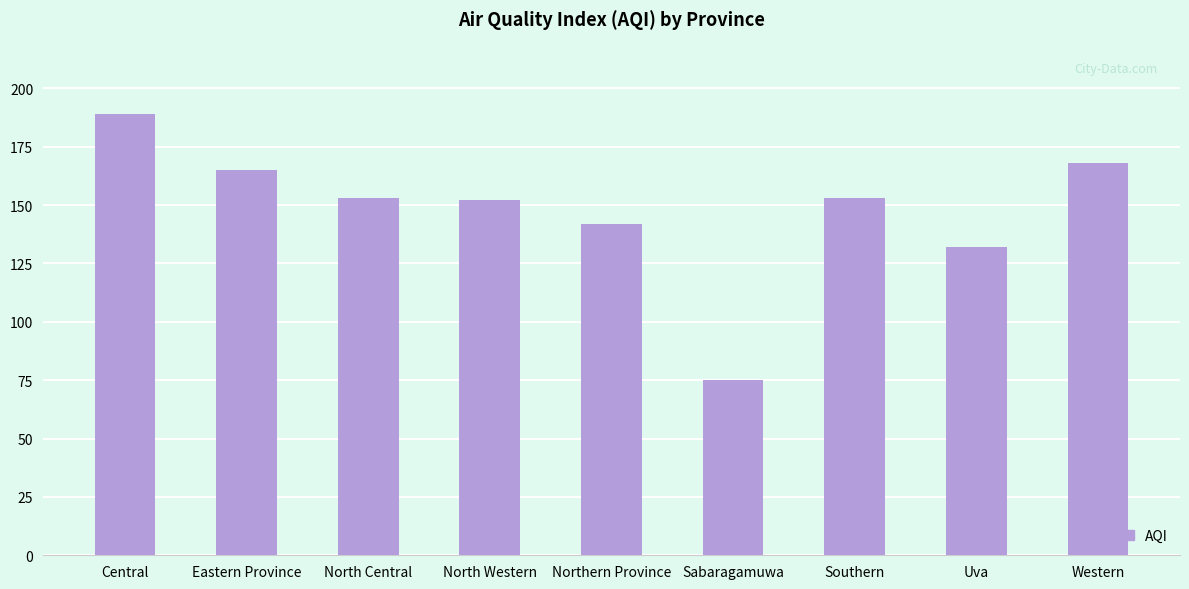

How many data points are less than 153?

4